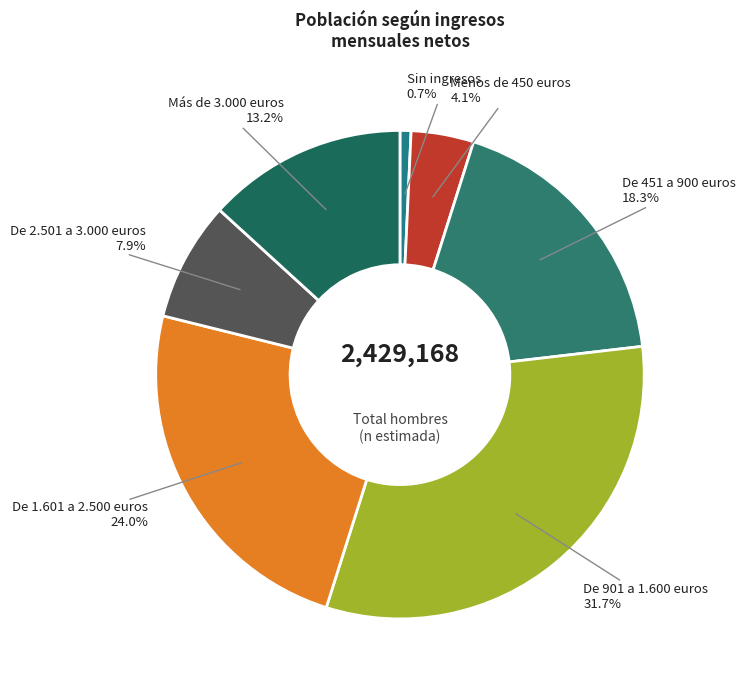

Is it true that De 1.601 a 2.500 euros is 10% of the pie?

False